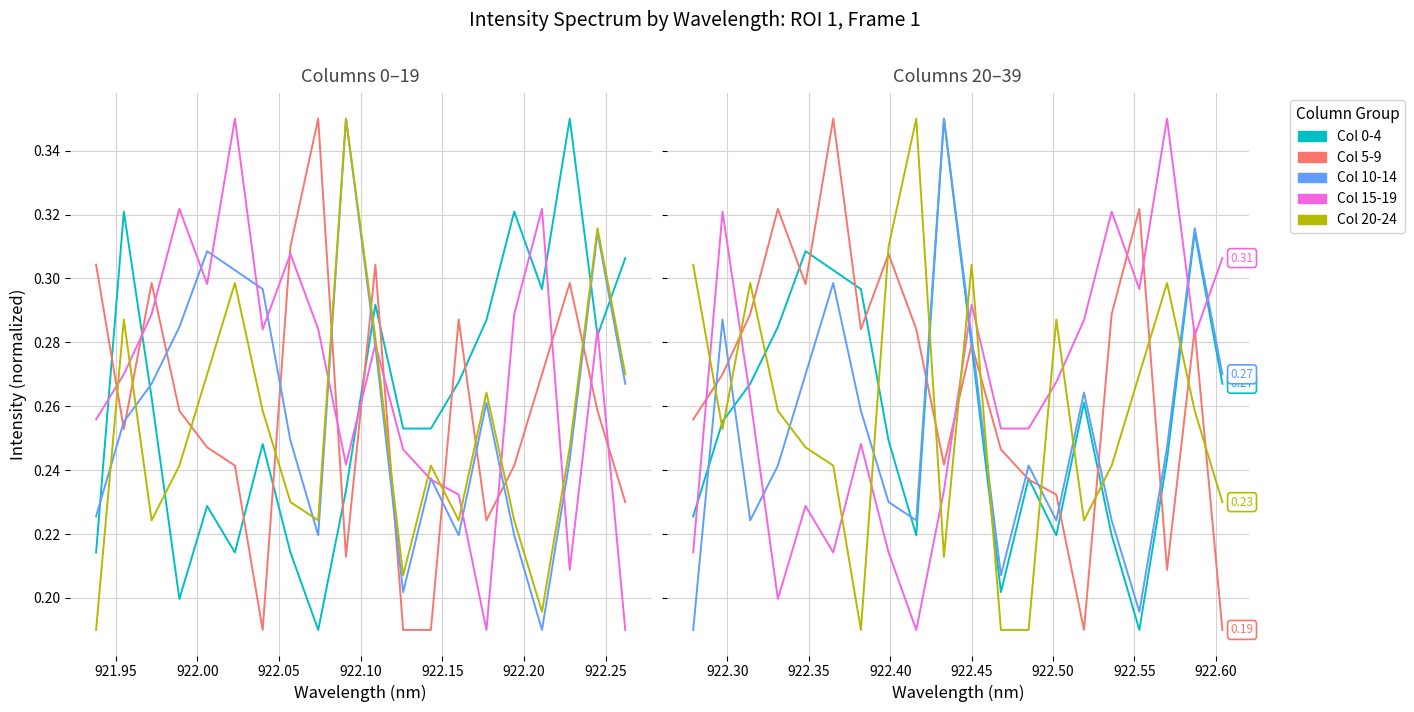

Count the number of categories in the chart.

20